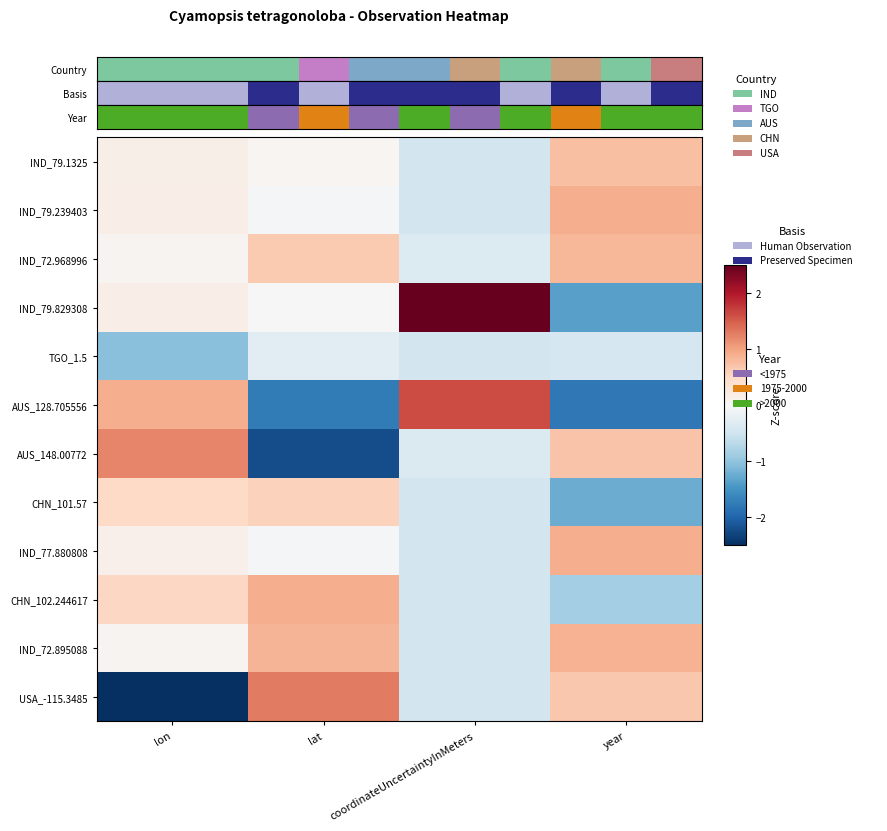

Rank the series by their maximum value, from lowest to highest.

TGO_1.5, CHN_101.57, IND_79.1325, IND_72.968996, IND_72.895088, IND_79.239403, IND_77.880808, CHN_102.244617, AUS_148.00772, USA_-115.3485, AUS_128.705556, IND_79.829308